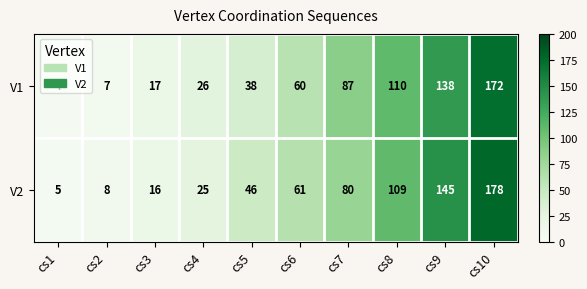

At which category is the sum across all series the highest?

cs10